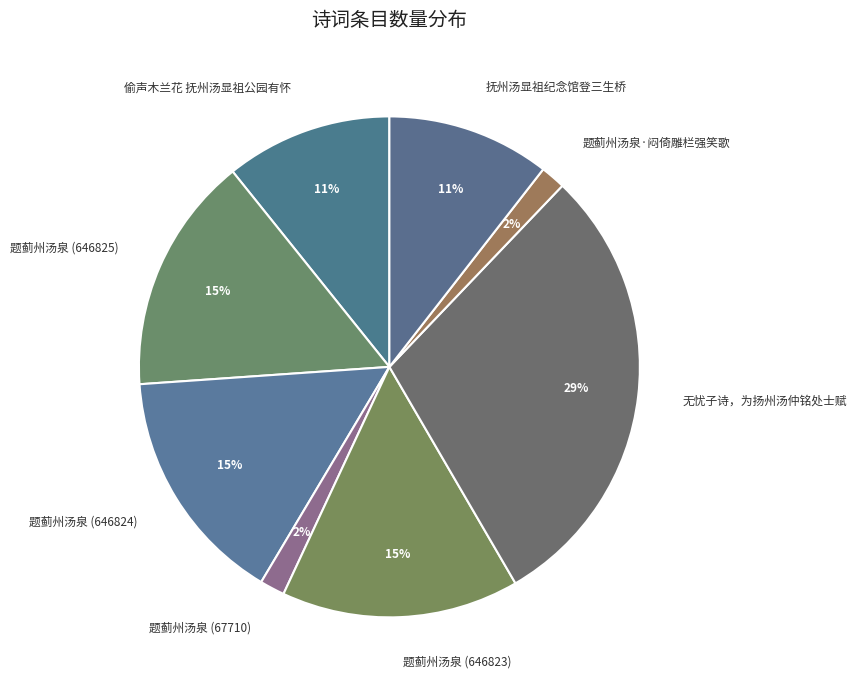

Which has a higher value, 偷声木兰花 抚州汤显祖公园有怀 or 题蓟州汤泉 (646825)?

题蓟州汤泉 (646825)